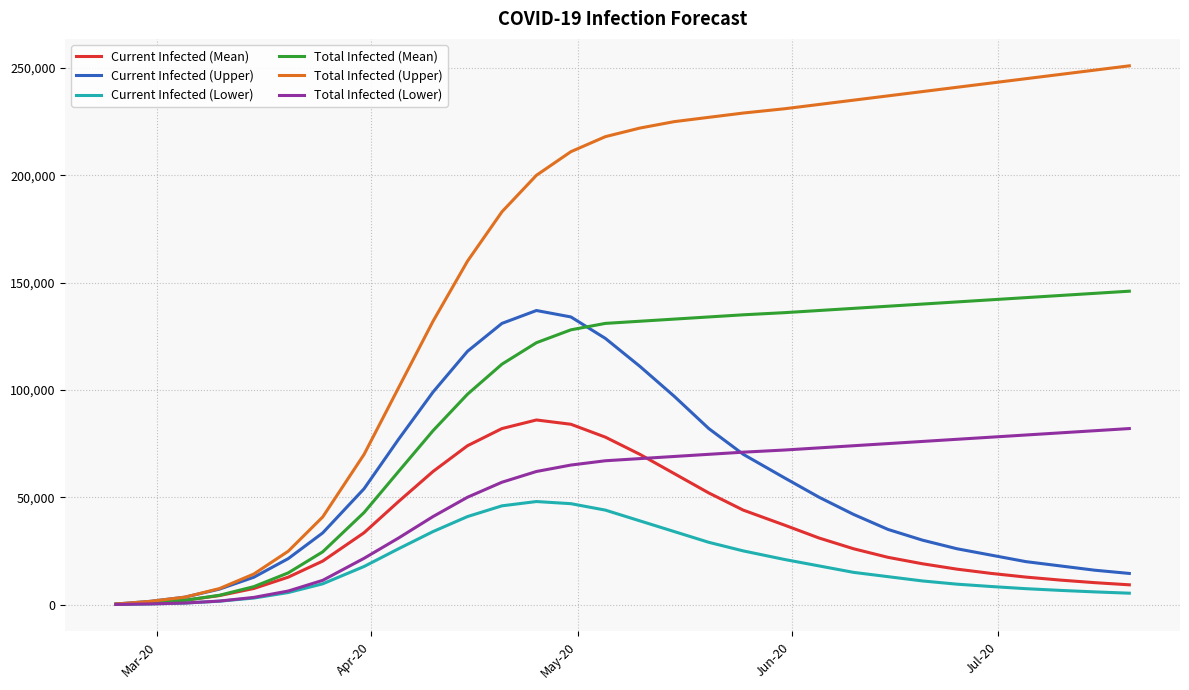

Which series has the widest spread of values?

Total Infected (Upper)